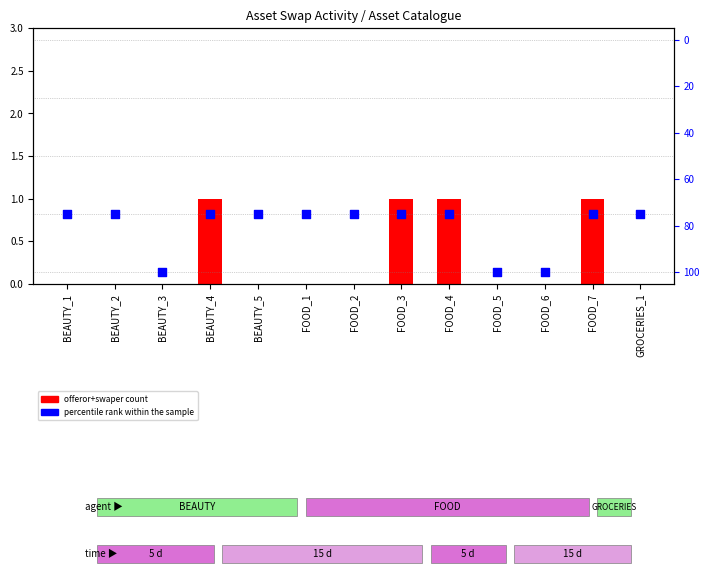

What is the total value across all series at BEAUTY_5?

75